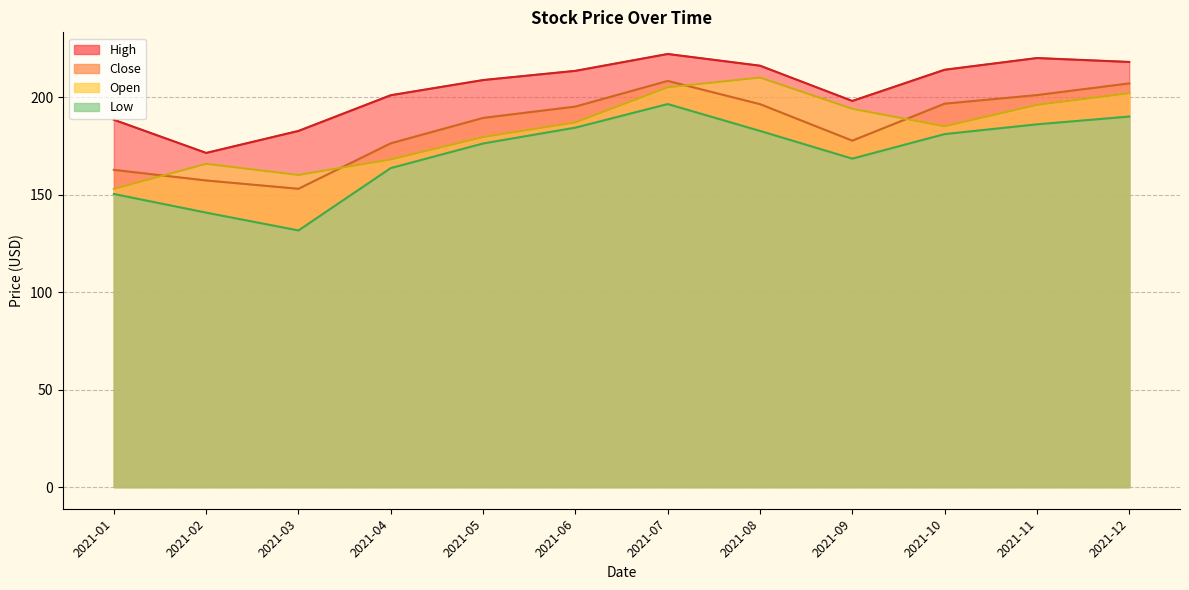

True or false: Open and High intersect in this chart.

False